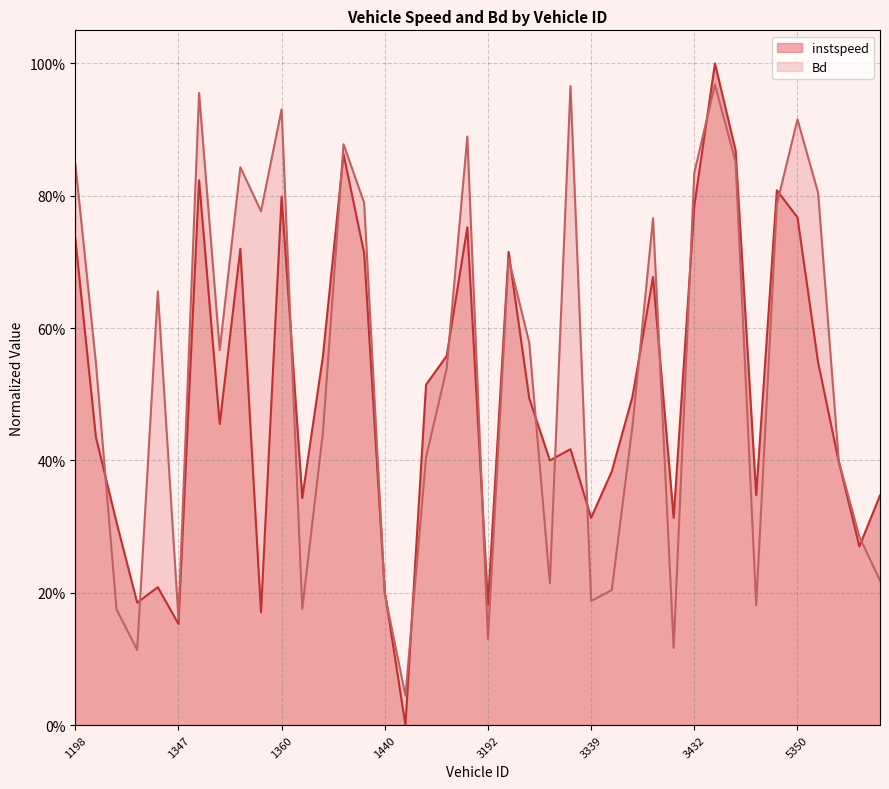

At which category is the sum across all series the highest?

3757